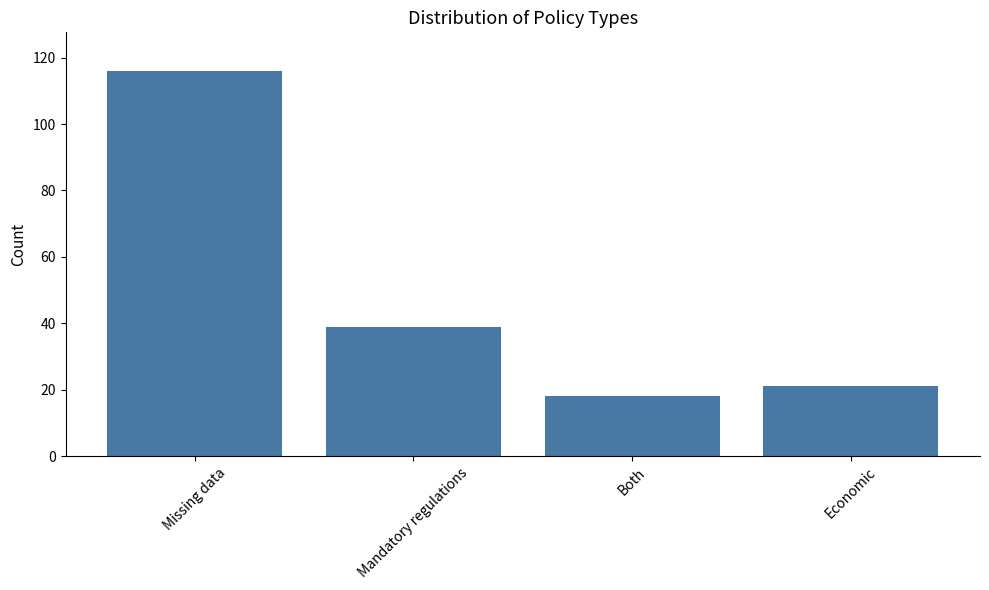

Reading left to right, list all the values displayed in this chart.

116	39	18	21